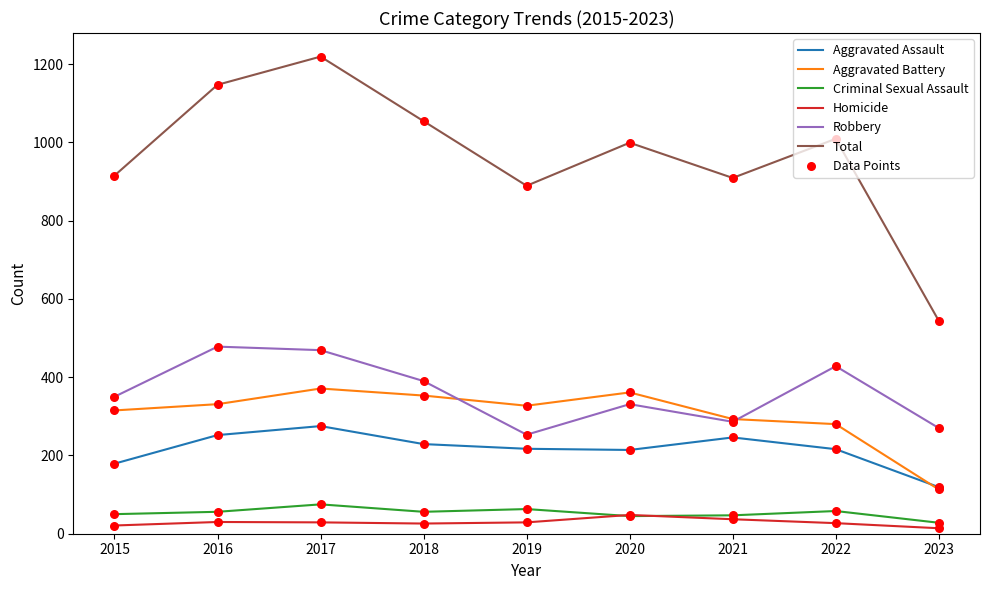

At which category is the sum across all series the highest?

2017